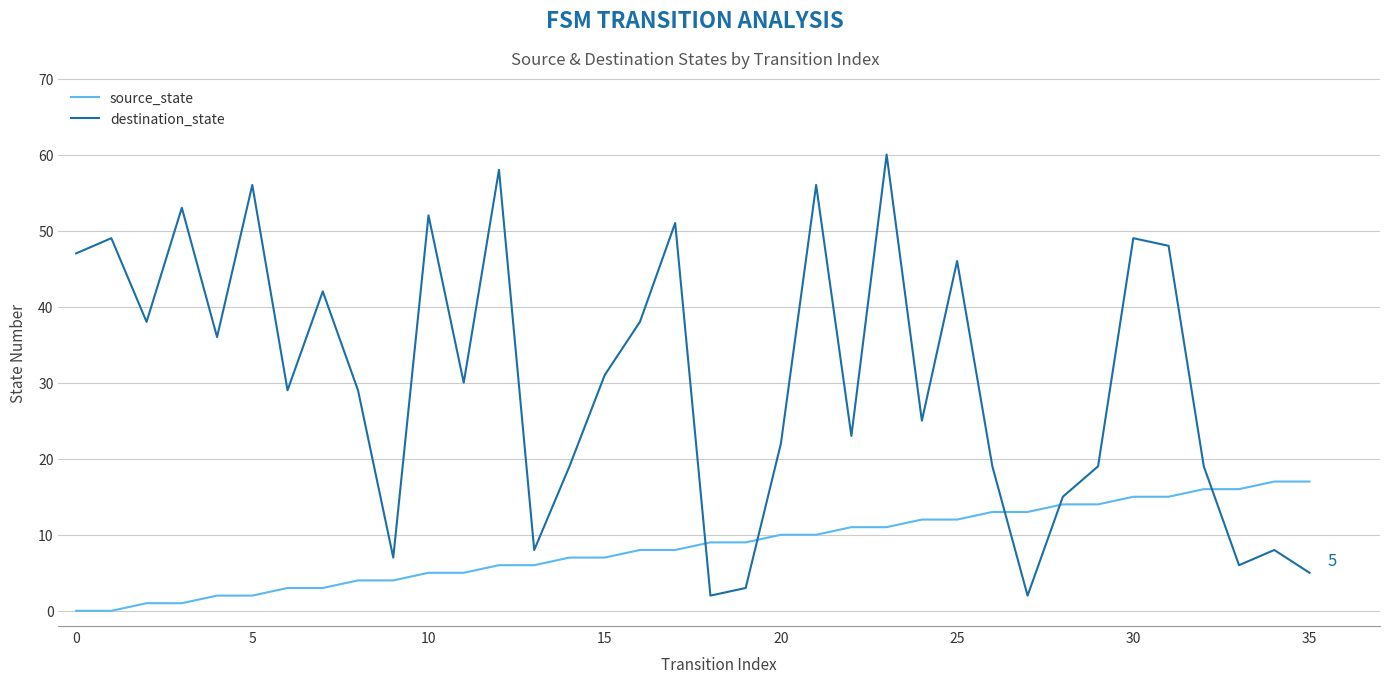

Which series has the widest spread of values?

destination_state